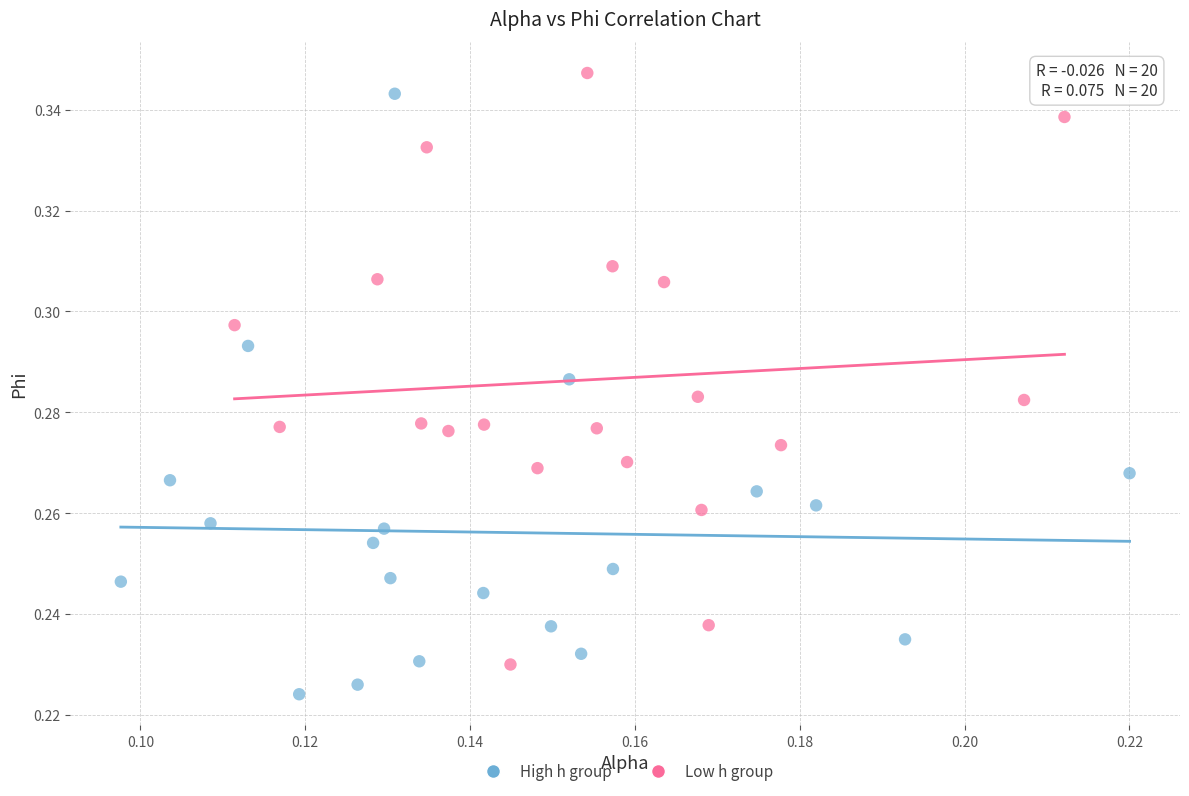

Which series contains the lowest Y value?

High h group